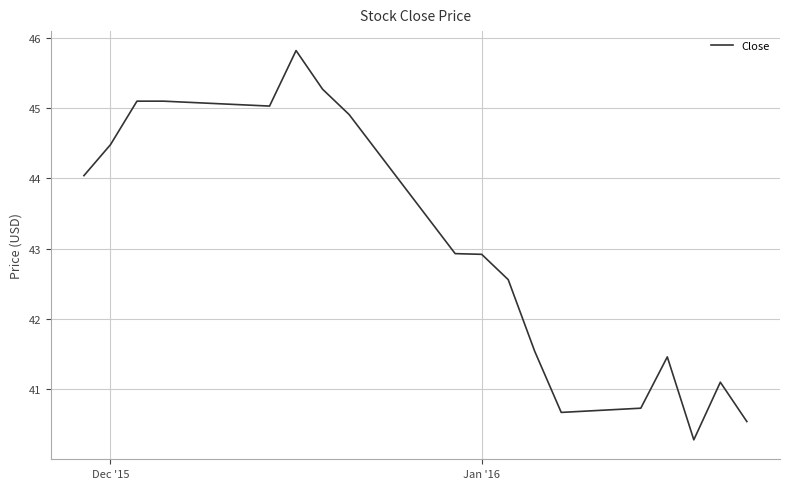

How many lines are shown in the chart?

1